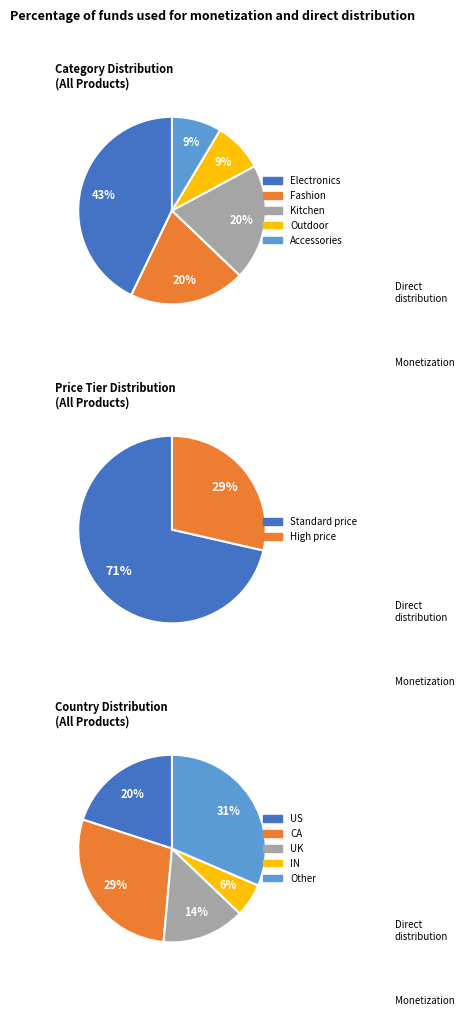

Is US the majority of the pie?

No